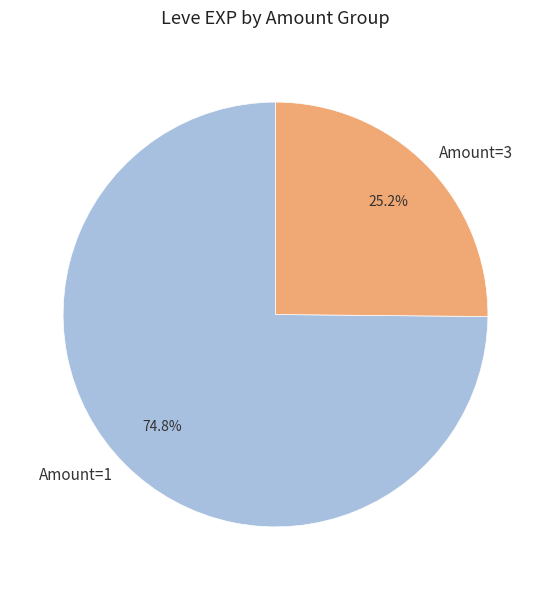

Combined, what portion of the pie is Amount=3 and Amount=1?

100.0%